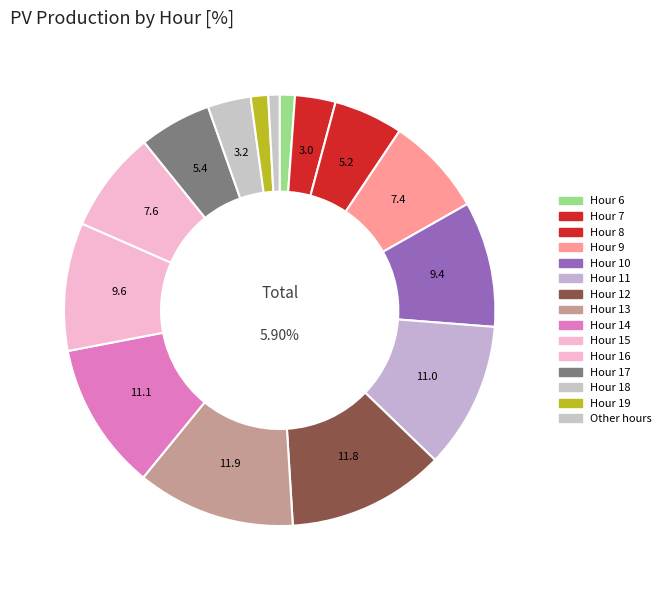

The 23 slice represents 13% of the pie. True or false?

False